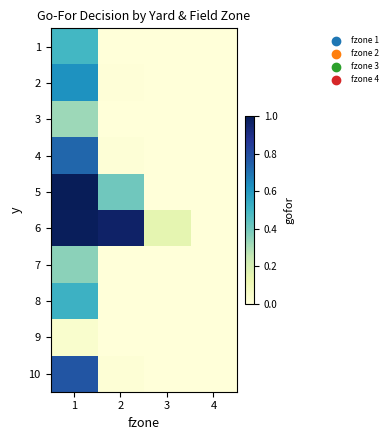

Which has a higher value, 4 or 2?

2